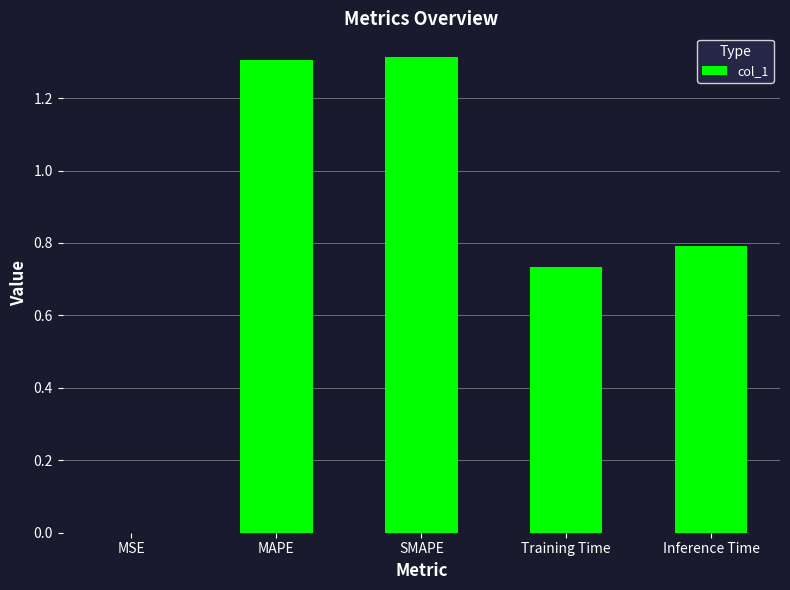

What is the change in value from SMAPE to Training Time?

-0.6